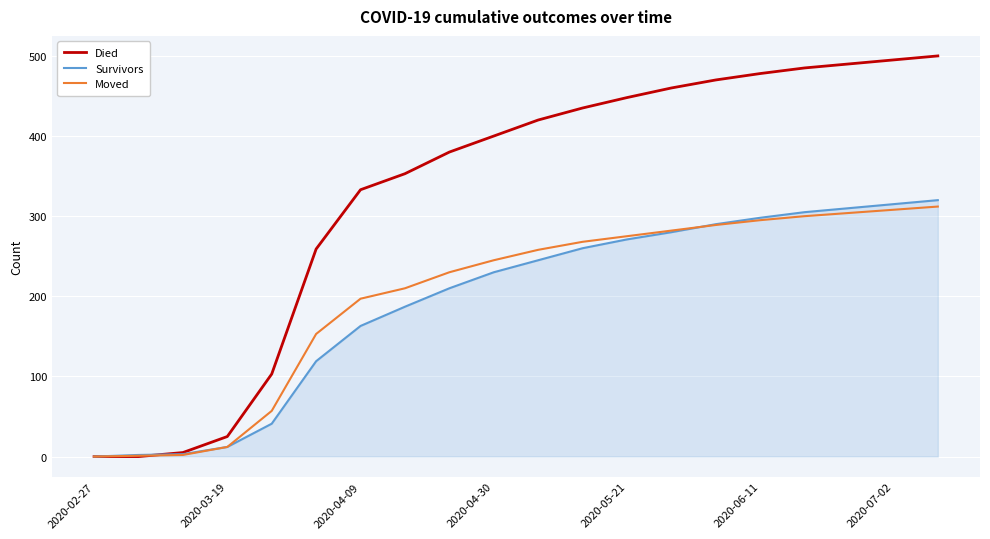

Which series has the largest total across all categories?

Died